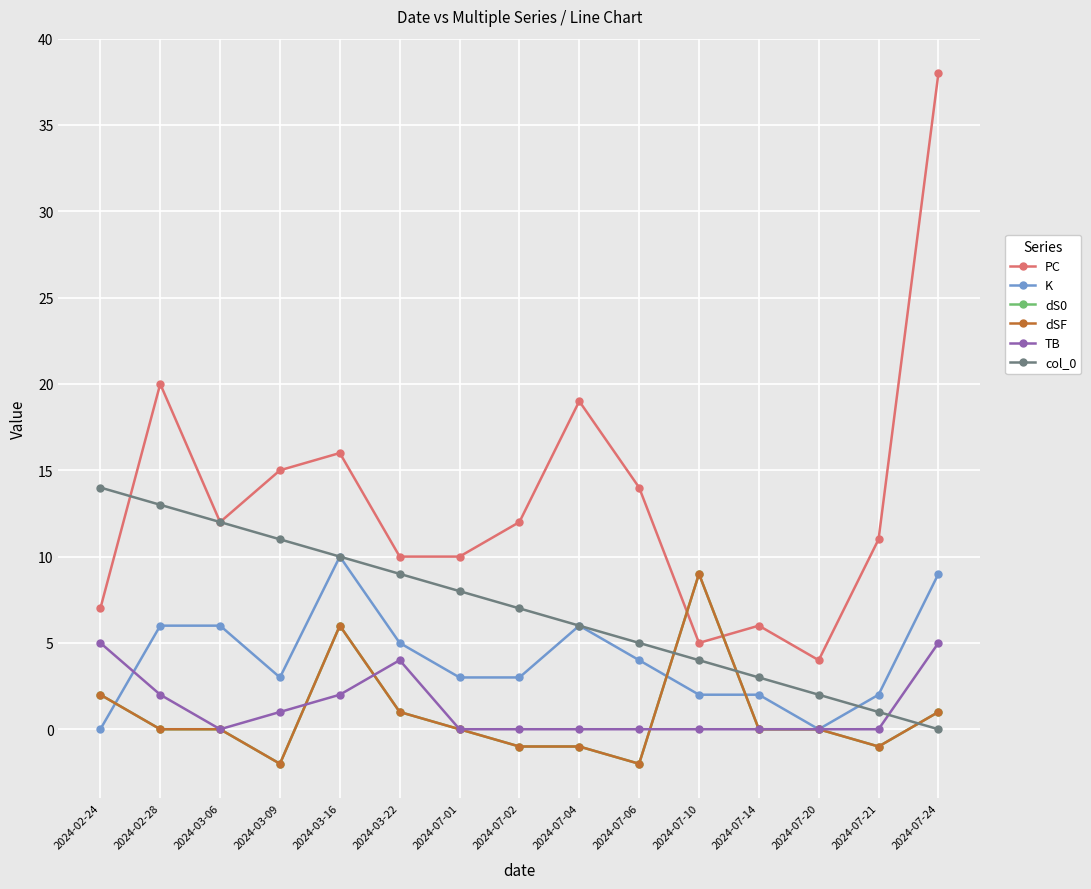

Does the chart have visible grid lines?

Yes